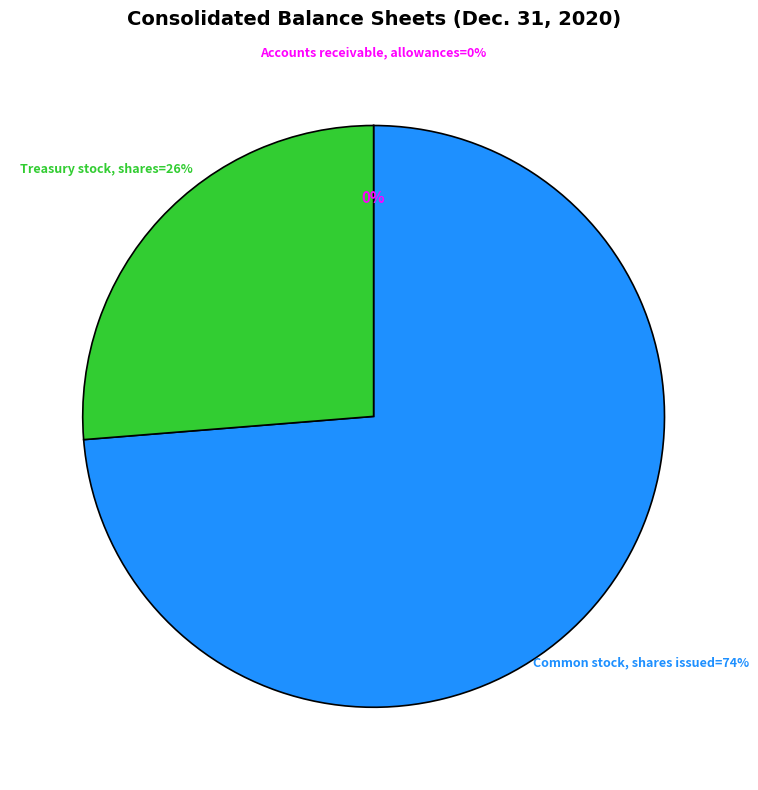

To the nearest percent, what is the combined percentage of Accounts receivable, allowances and Treasury stock, shares?

26%